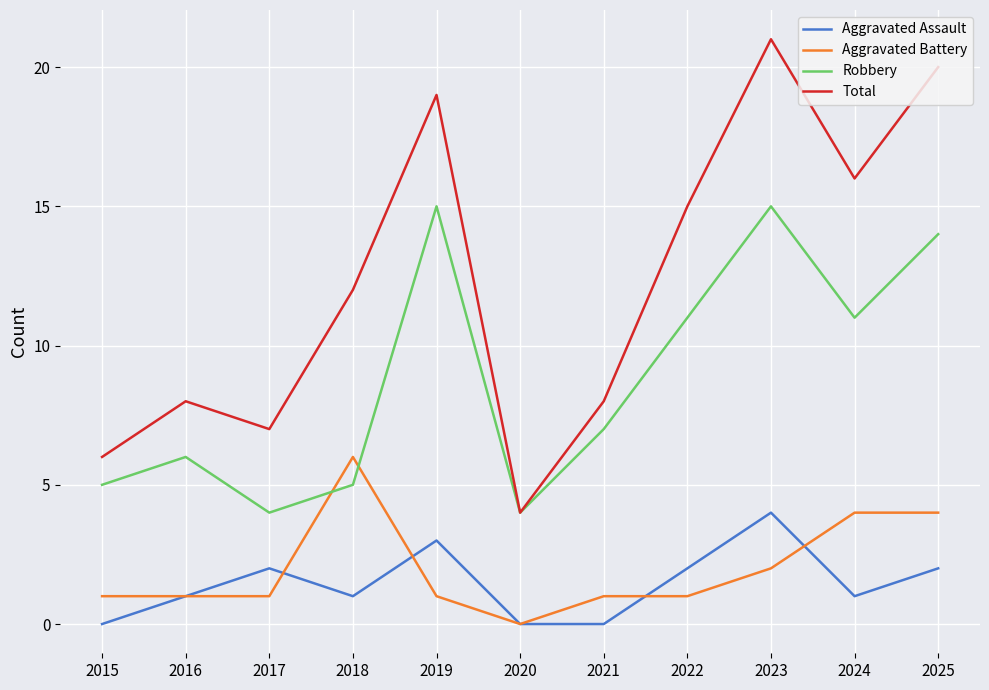

True or false: Robbery and Aggravated Assault intersect in this chart.

False